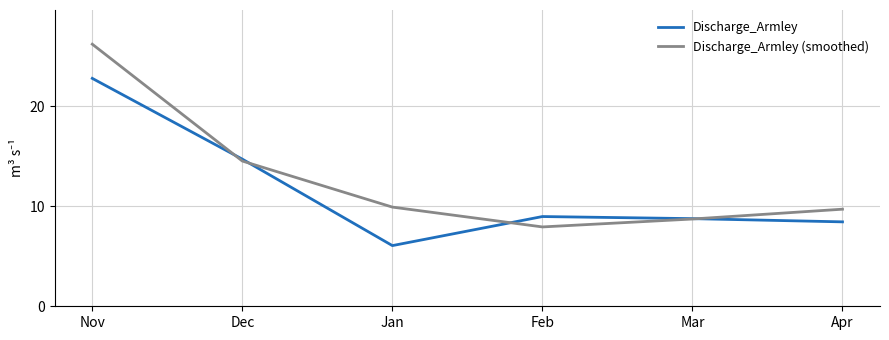

True or false: Discharge_Armley has a value of 2.1 at Apr.

False